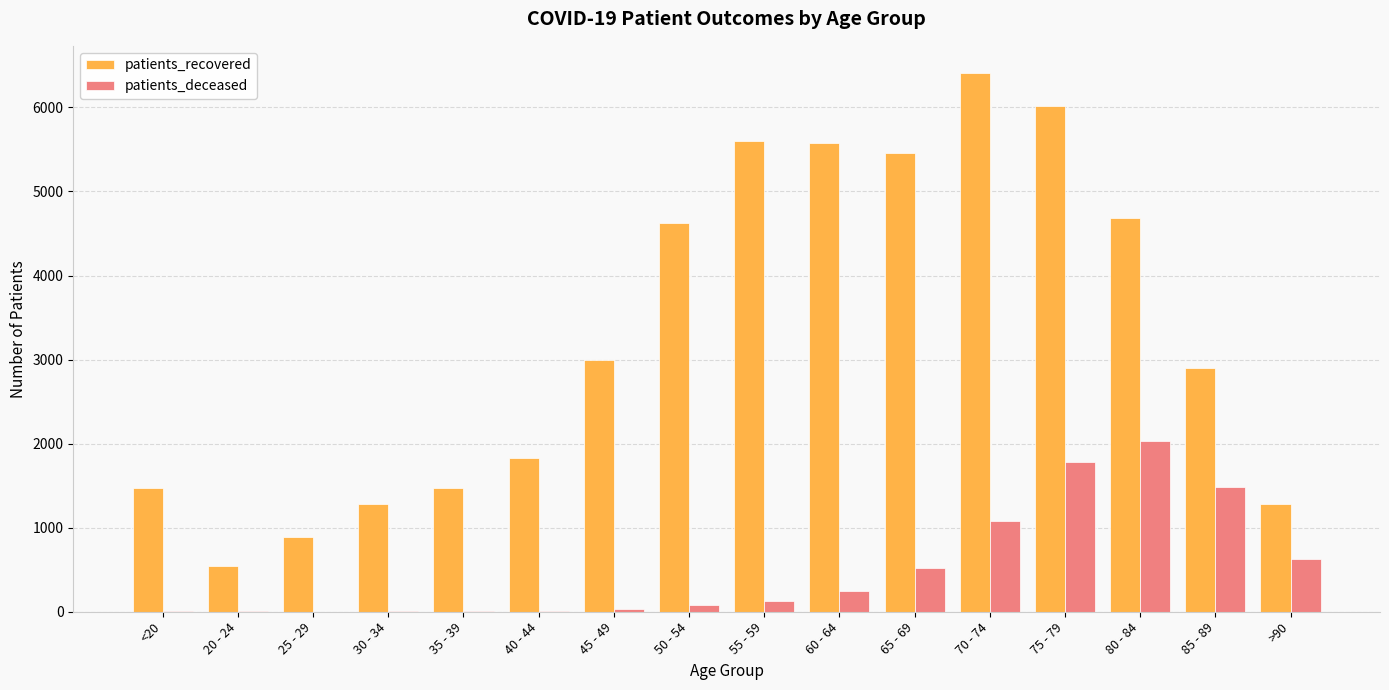

What is the sum of all patients_recovered values?

53054